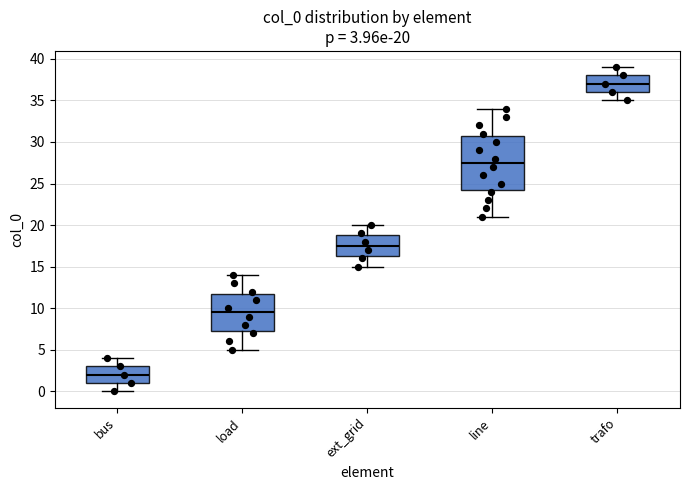

Which box is the tallest, from its lower edge to its upper edge?

line